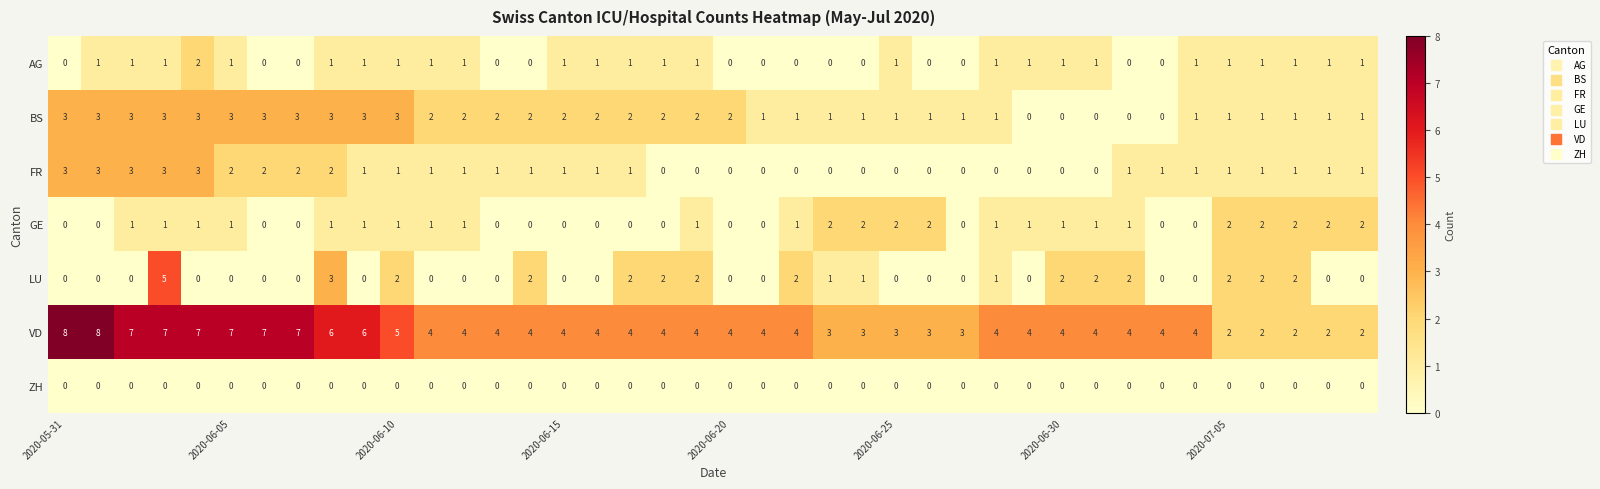

Which series has the largest total across all categories?

VD